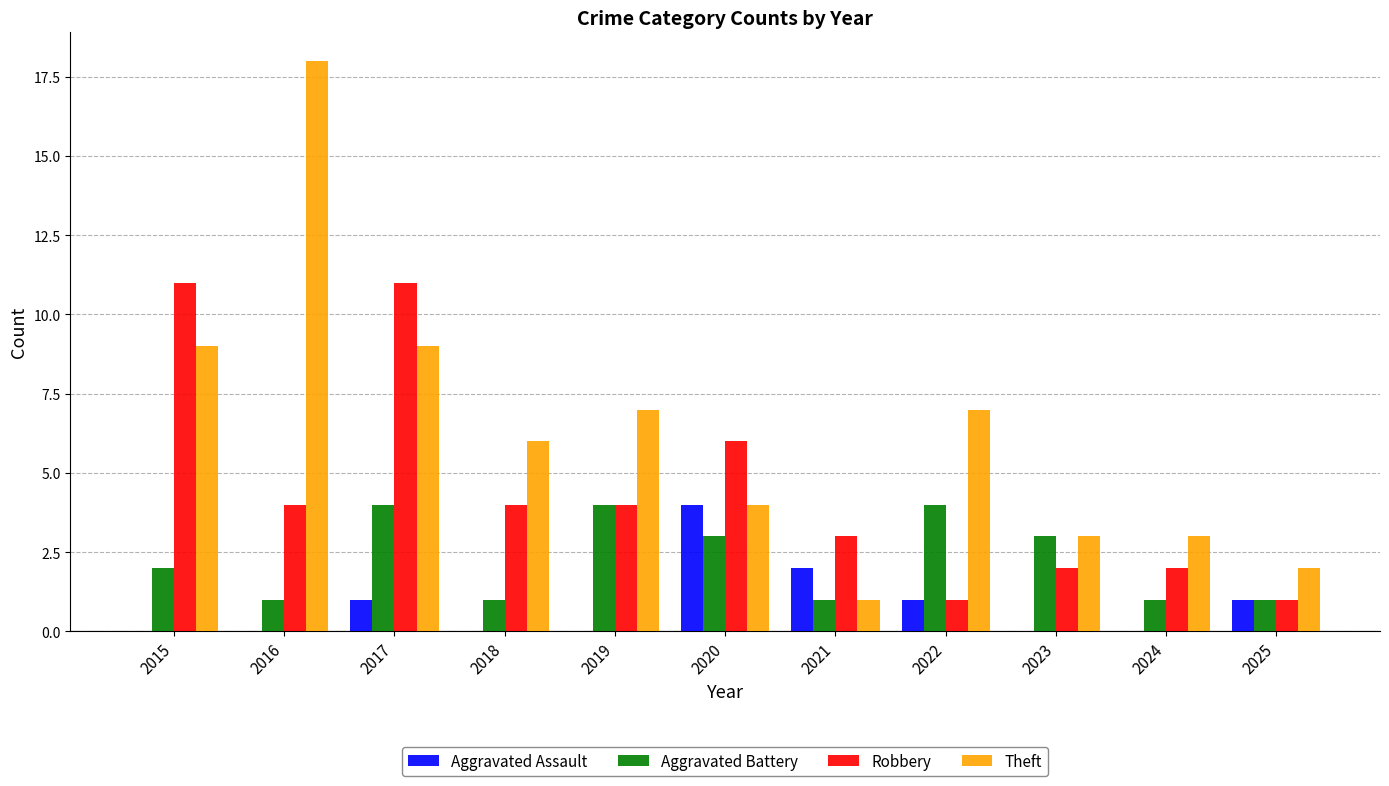

Are the bars horizontal?

No